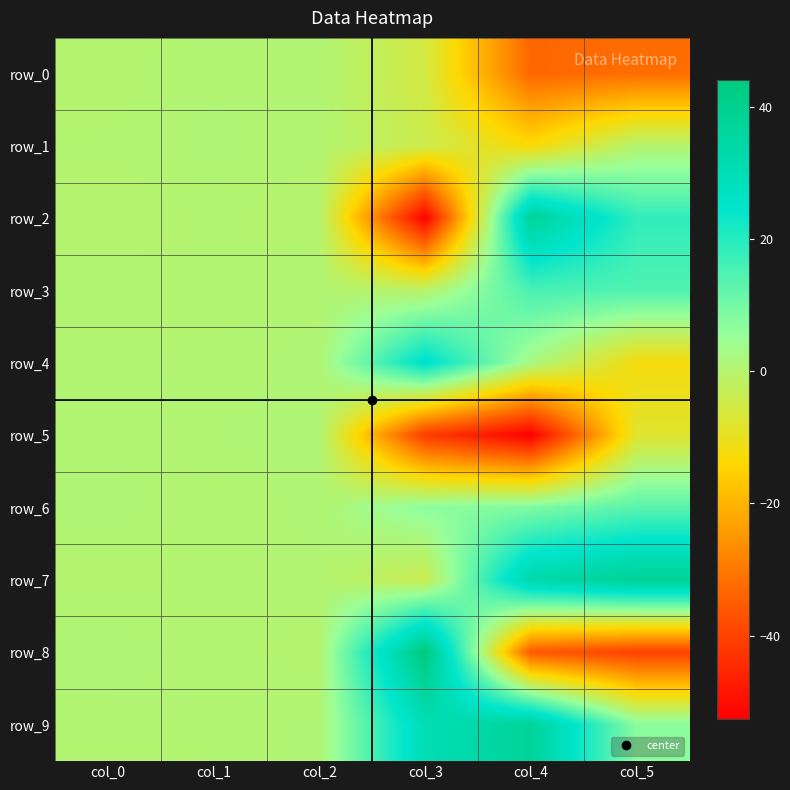

What is the sum of all row_1 values?

-16.1